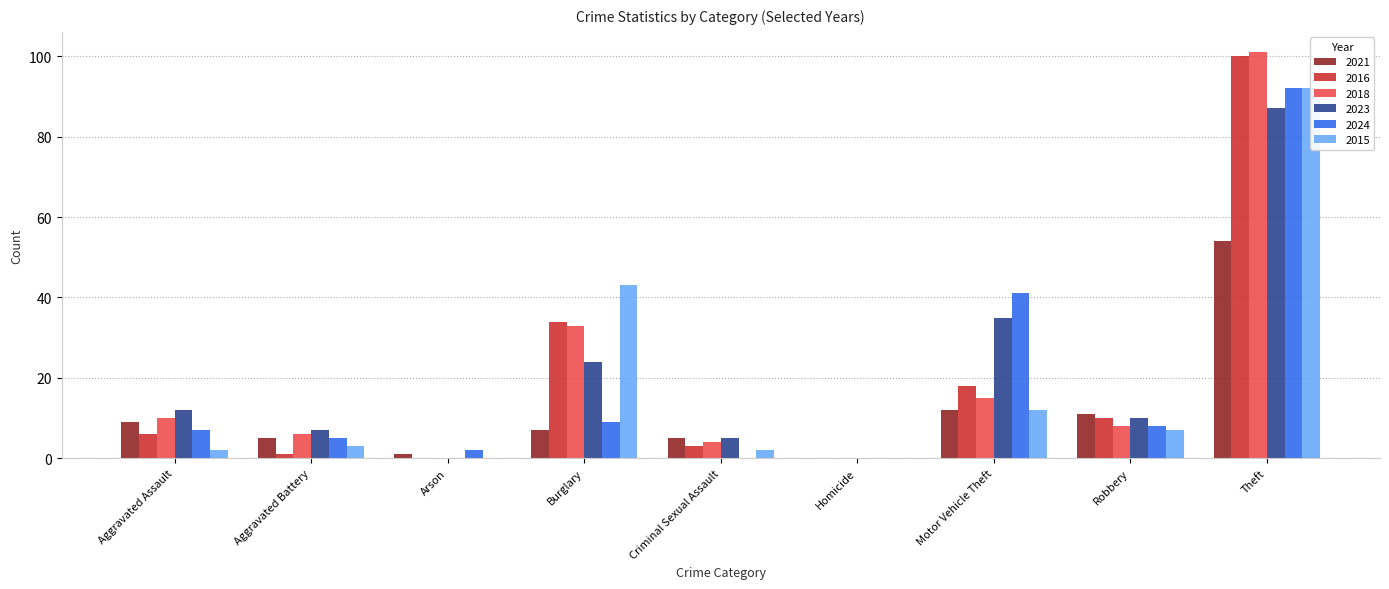

What is the difference between the 2023 values at Homicide and Burglary?

24